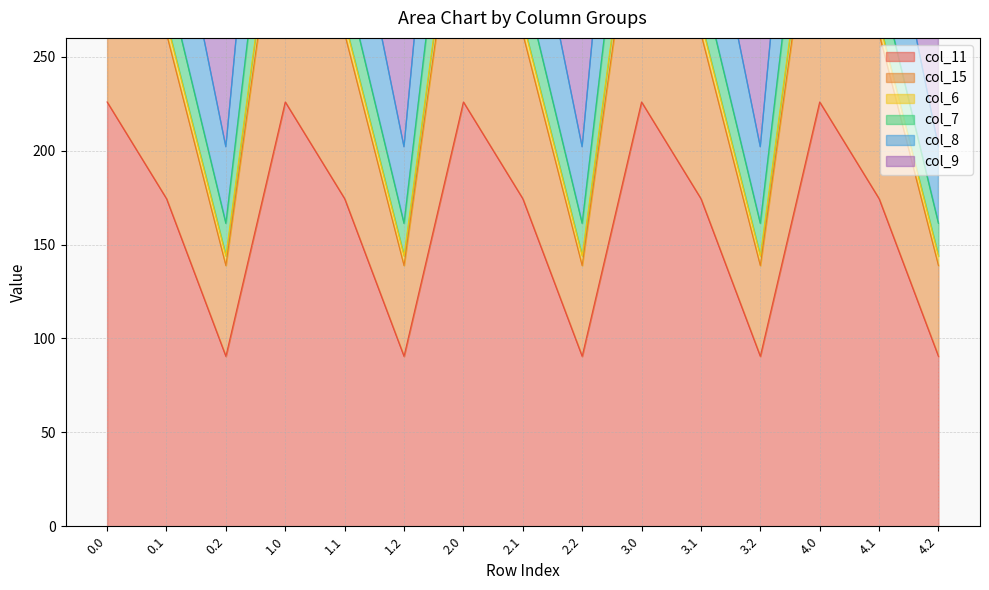

True or false: col_11 has more than 1 points higher than both neighbors.

True